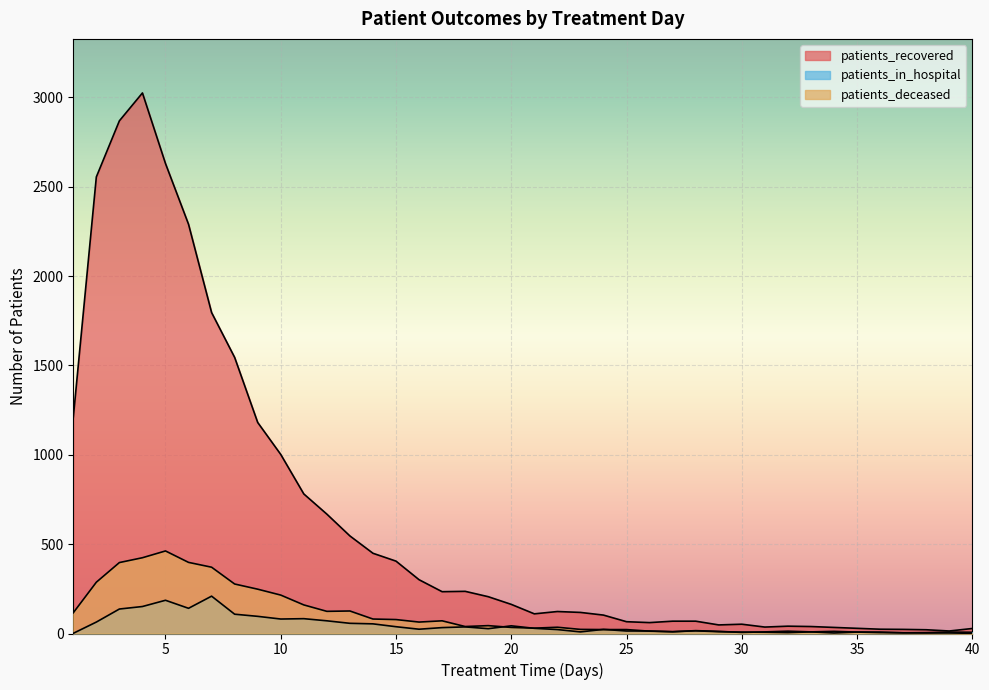

How many lines are shown in the chart?

3